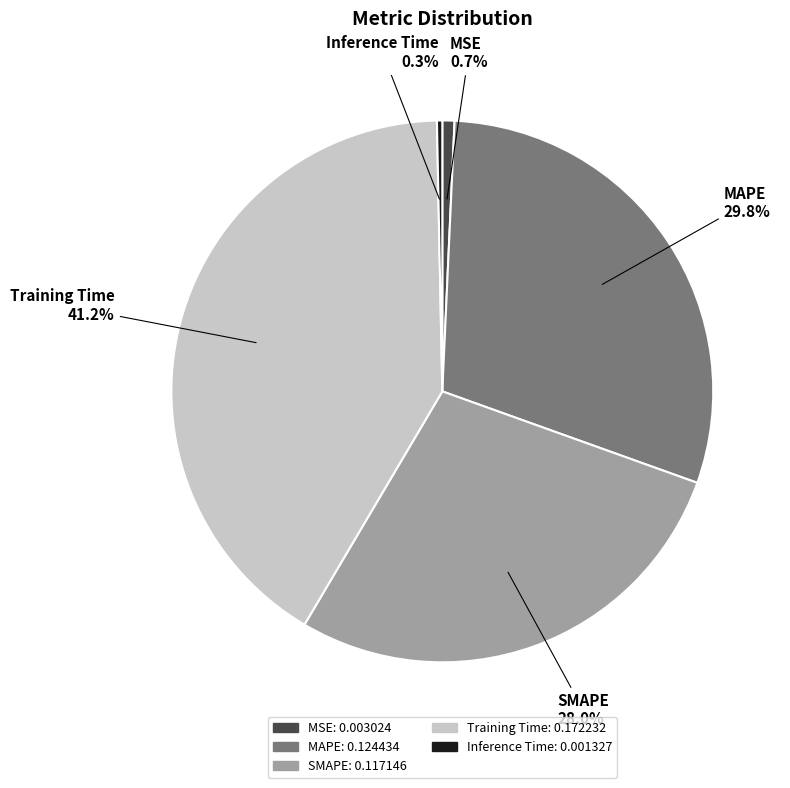

Combined, what portion of the pie is MSE and MAPE?

30.5%